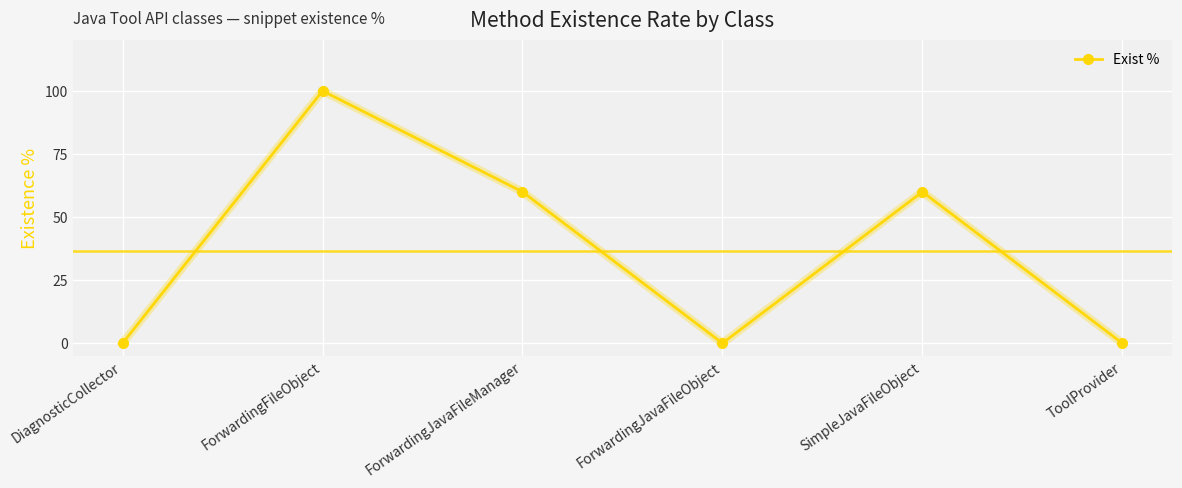

At which category does the data reach its first local valley?

ForwardingJavaFileObject